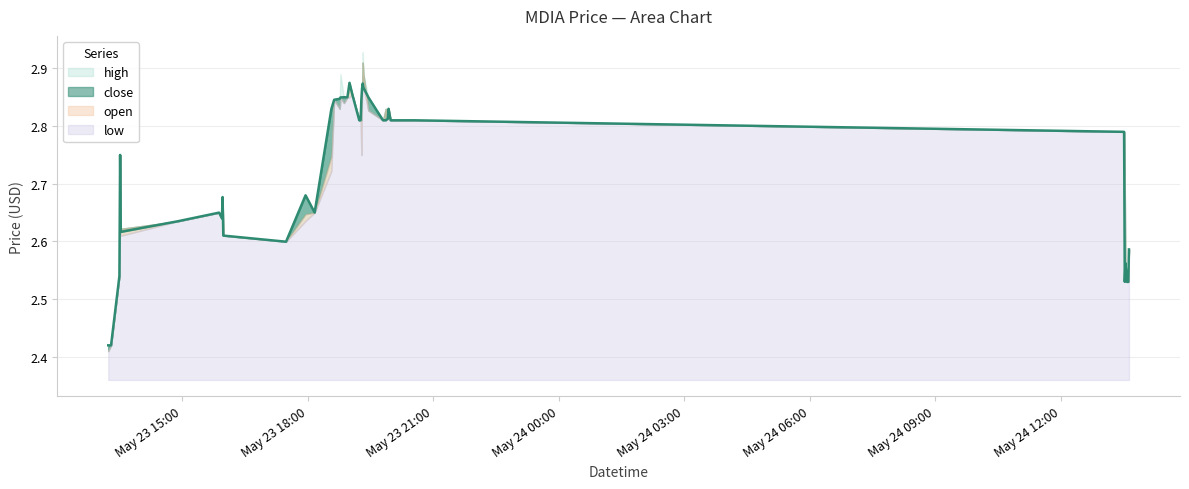

What is the average value of the low series?

2.7